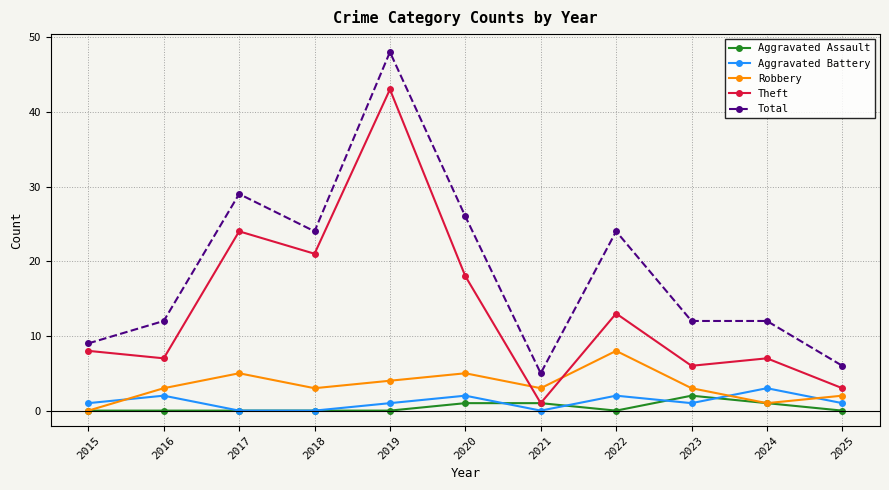

How many distinct data groups are displayed?

5